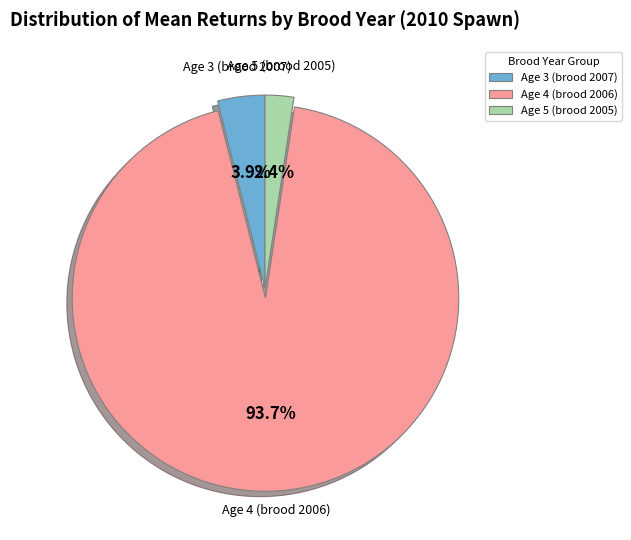

To the nearest percent, what is the average slice percentage?

33%